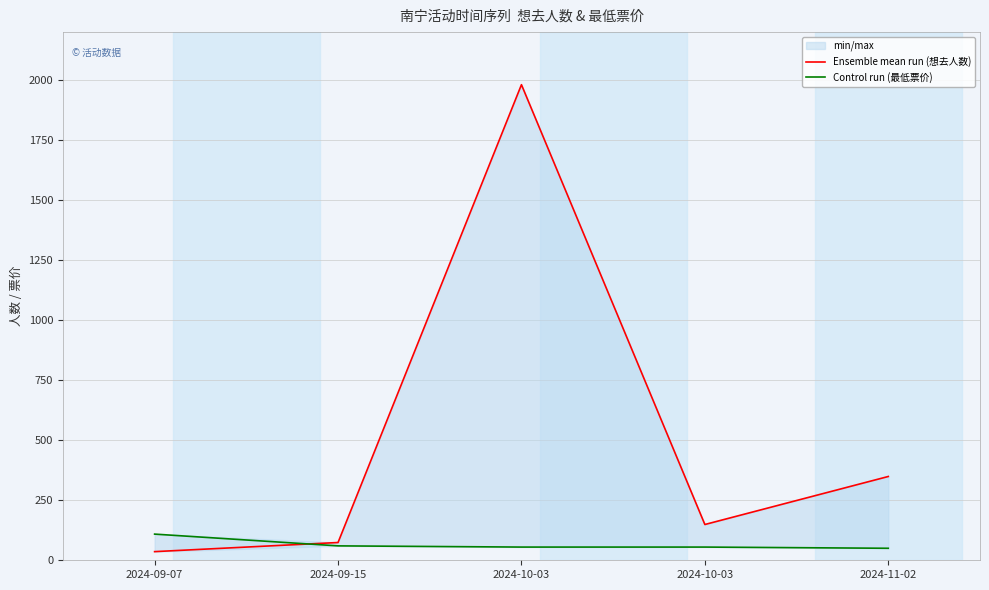

True or false: Ensemble mean run (想去人数) has a value of 349 at 2024-11-02.

True